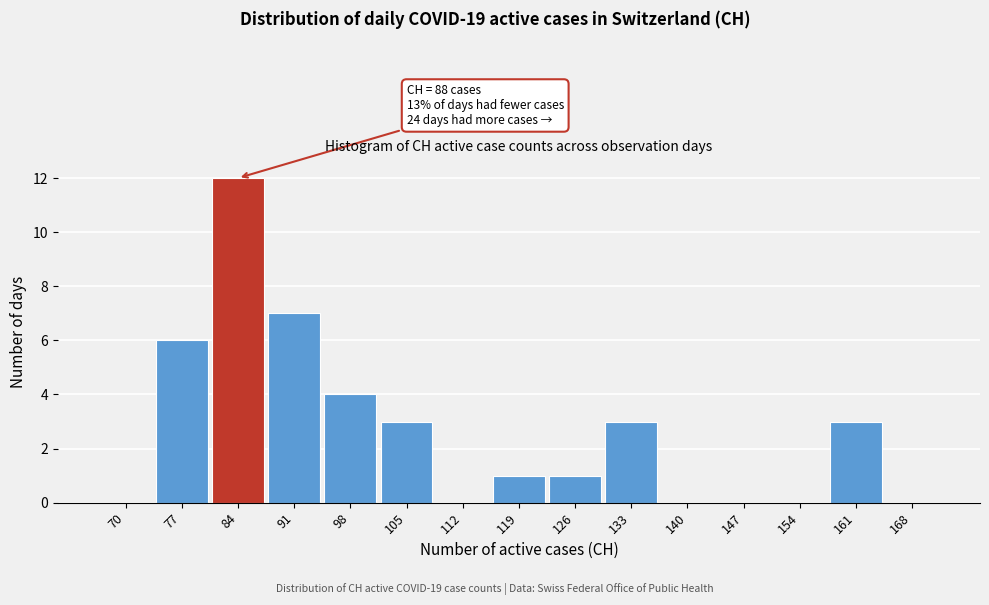

Reading left to right, extract all data points from this chart.

70=0	77=6	84=12	91=7	98=4	105=3	112=0	119=1	126=1	133=3	140=0	147=0	154=0	161=3	168=0